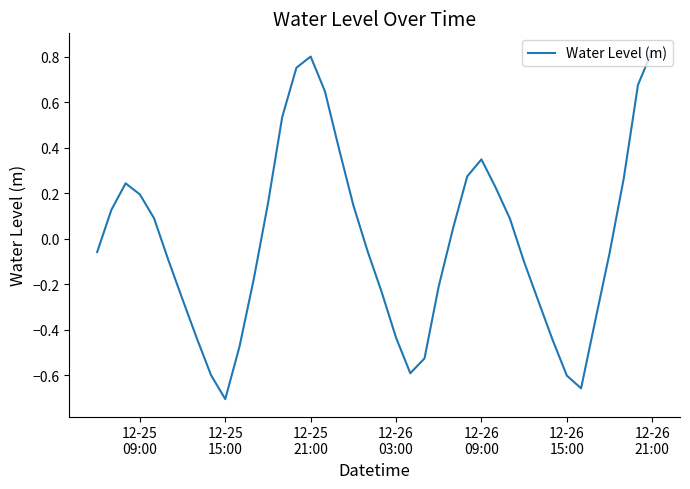

What is the difference between the maximum and minimum values?

1.5